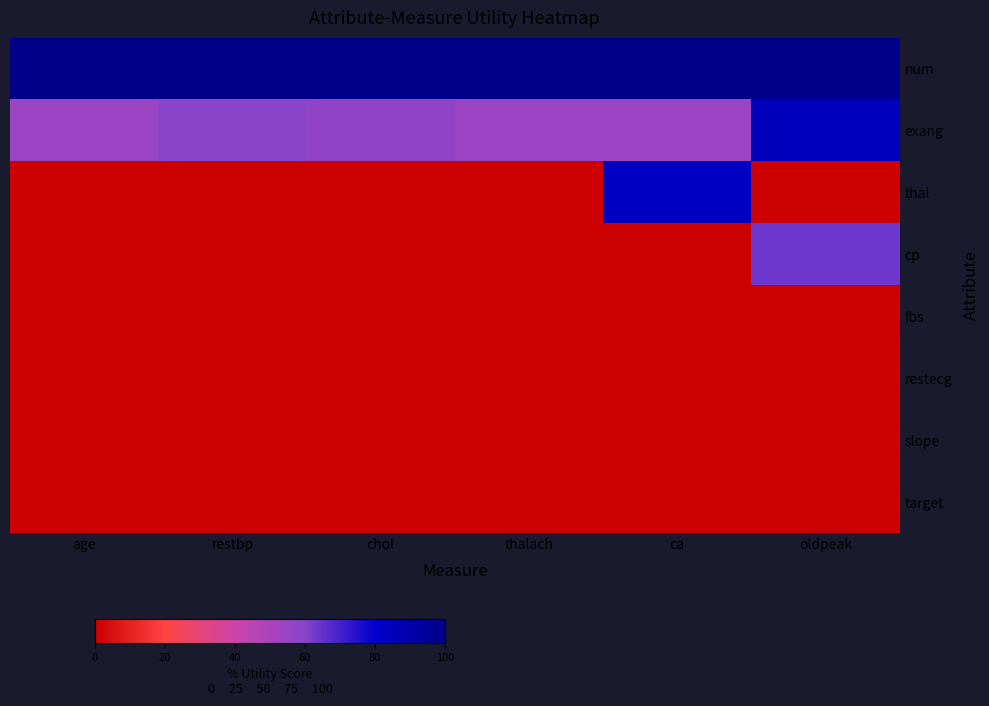

What is the difference between the highest and lowest values at age?

100.0